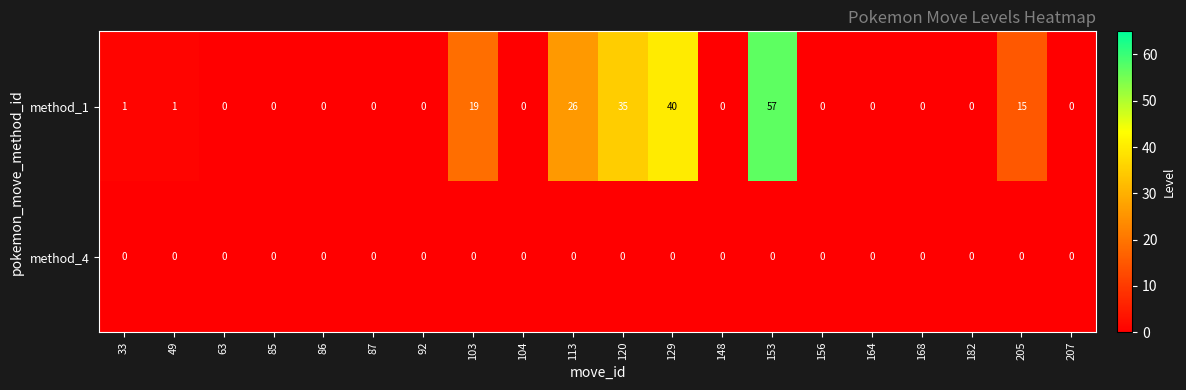

List the series in order of their overall mean, highest first.

method_1, method_4